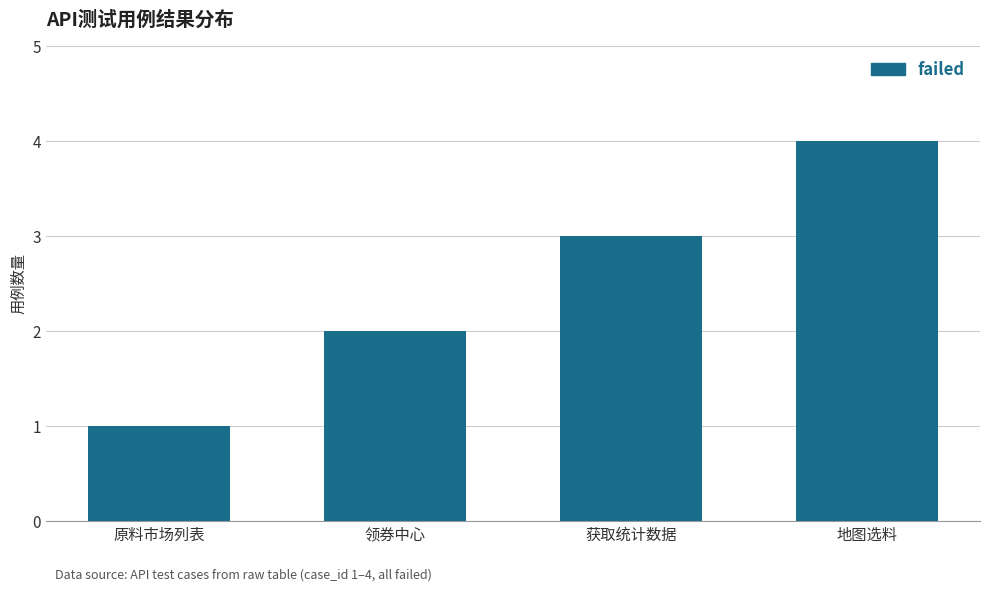

What is the value of the 2nd bar from the left?

2